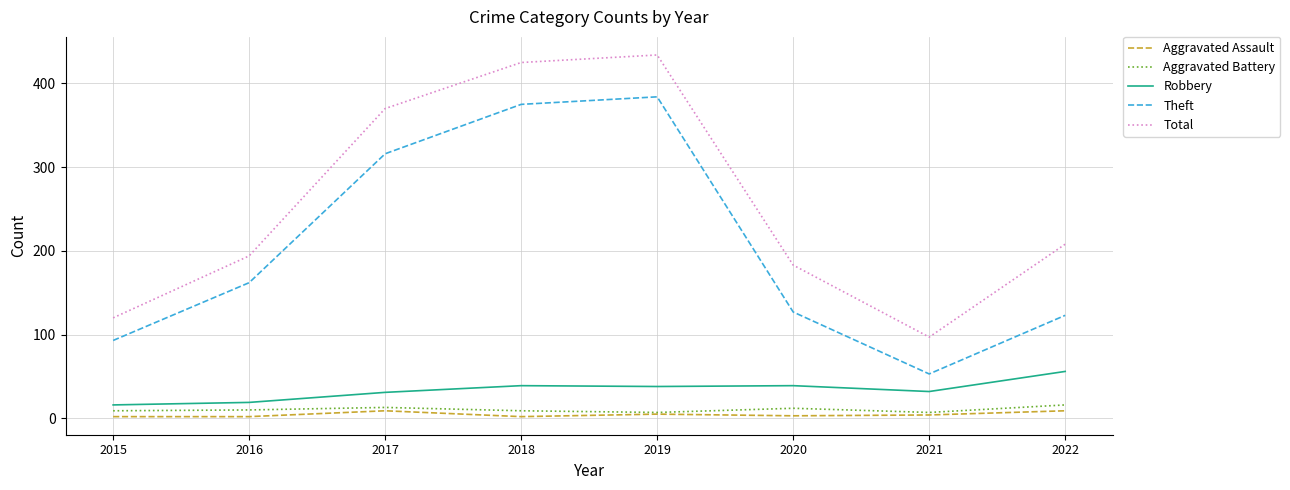

Which series changed the most between 2015 and 2018?

Total